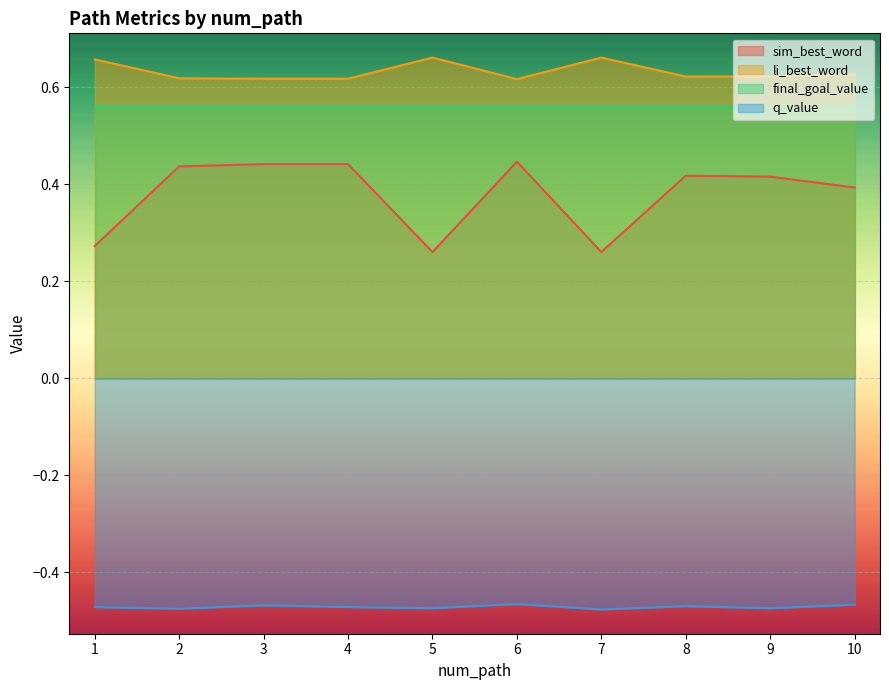

Is it true that li_best_word equals 0.8 at 6?

False